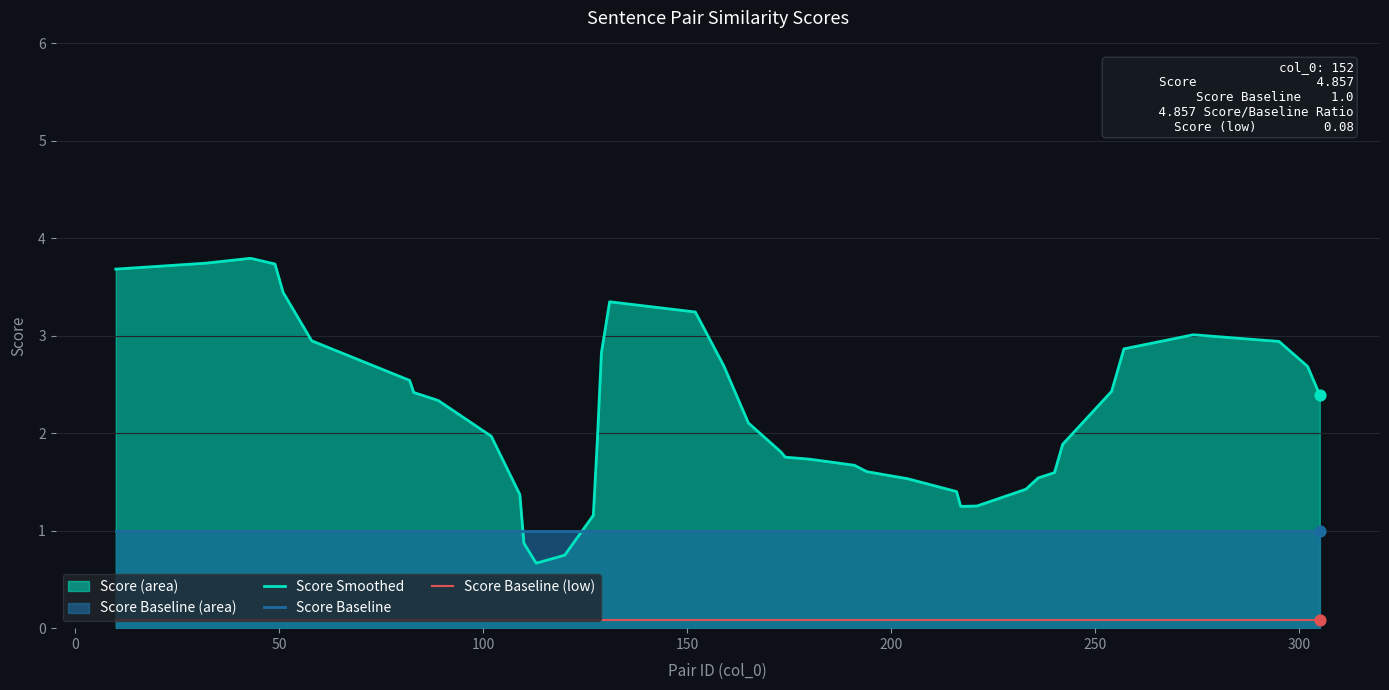

Which series contains the lowest Y value?

Score Baseline (low)